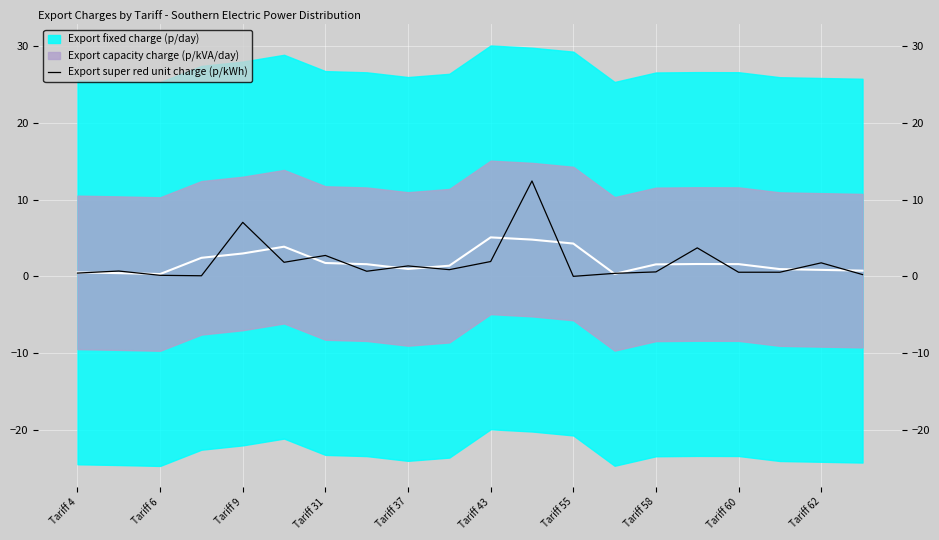

What is the value of the 9th point from the left?

1.4